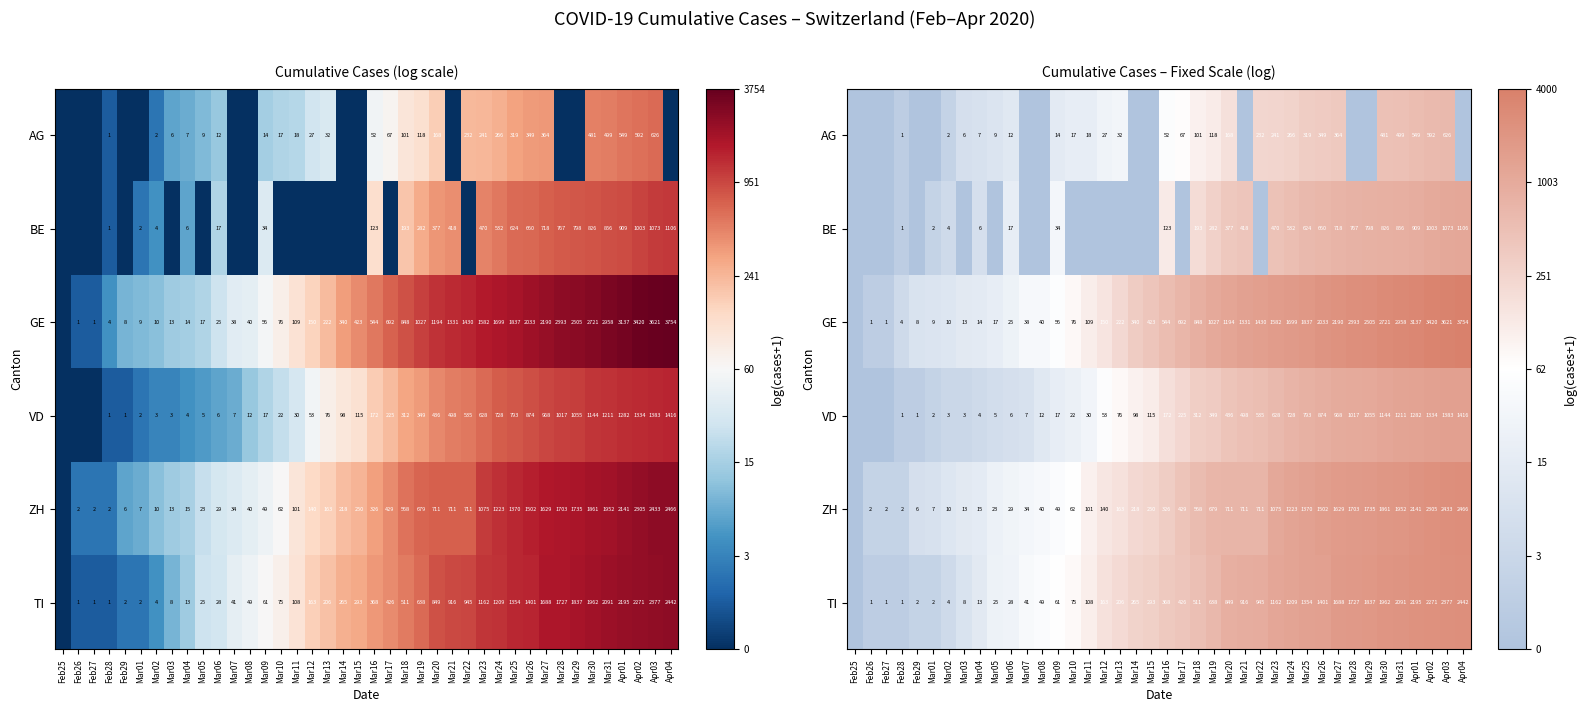

The BE series shows 0.0 at Mar15. True or false?

True